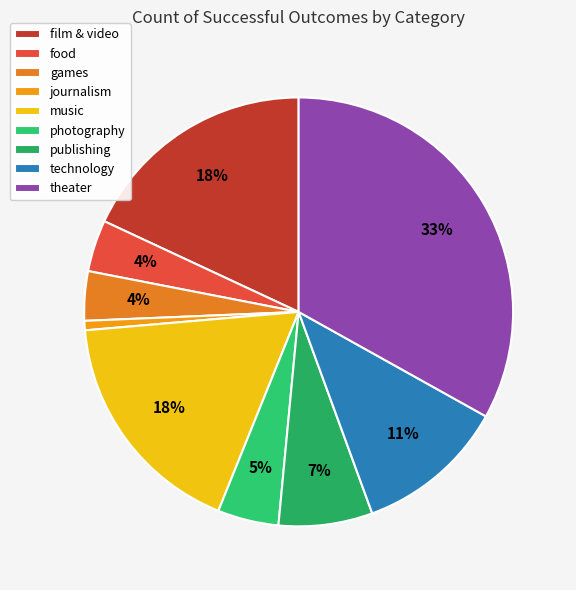

The film & video slice represents 18% of the pie. True or false?

True